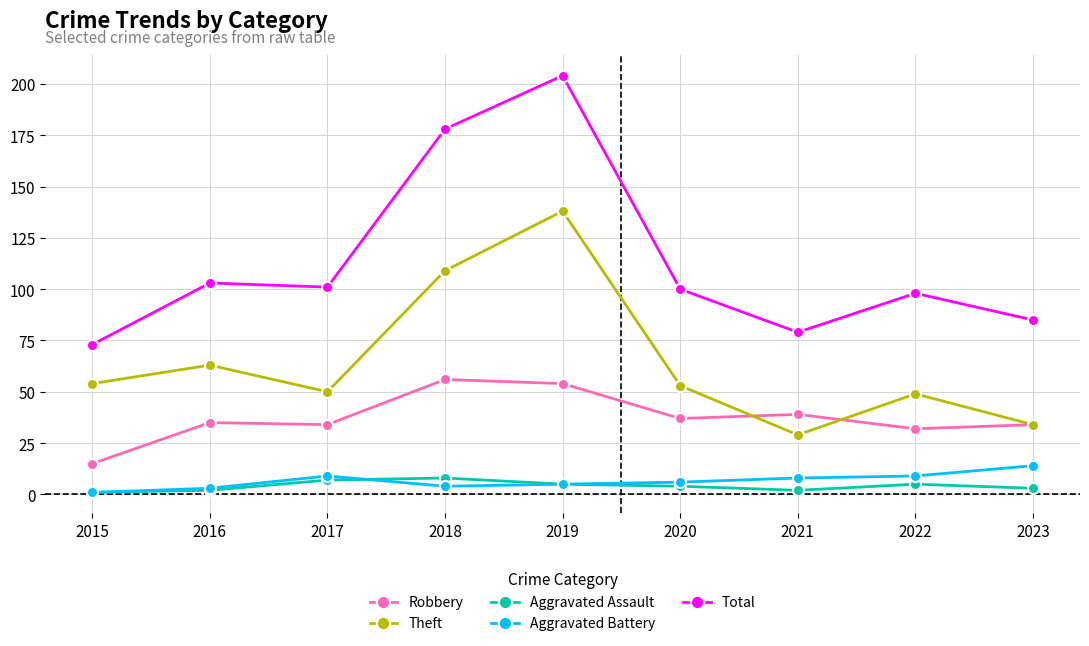

What is the maximum value for Robbery?

56